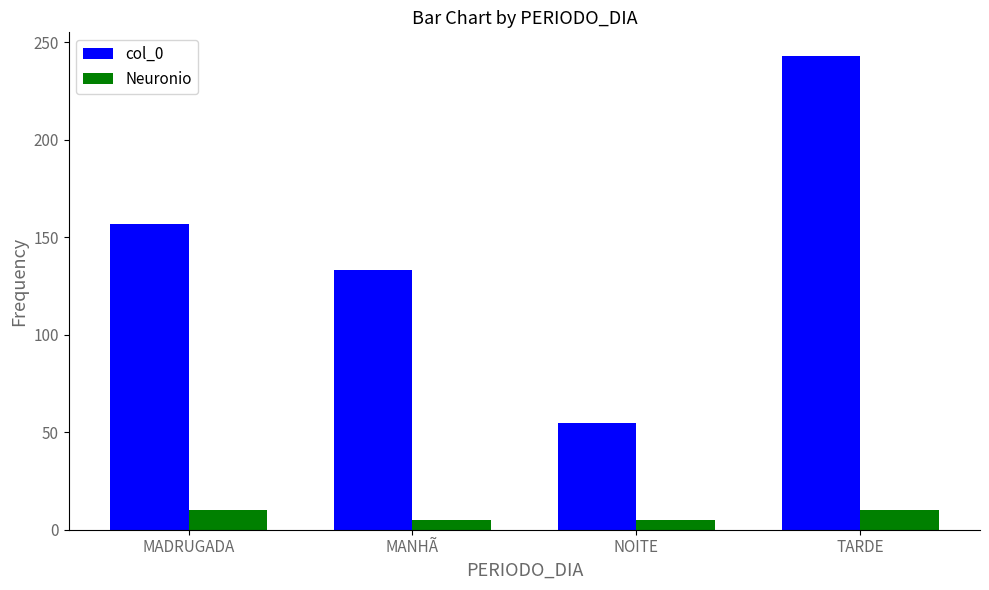

What is the minimum value for Neuronio?

5